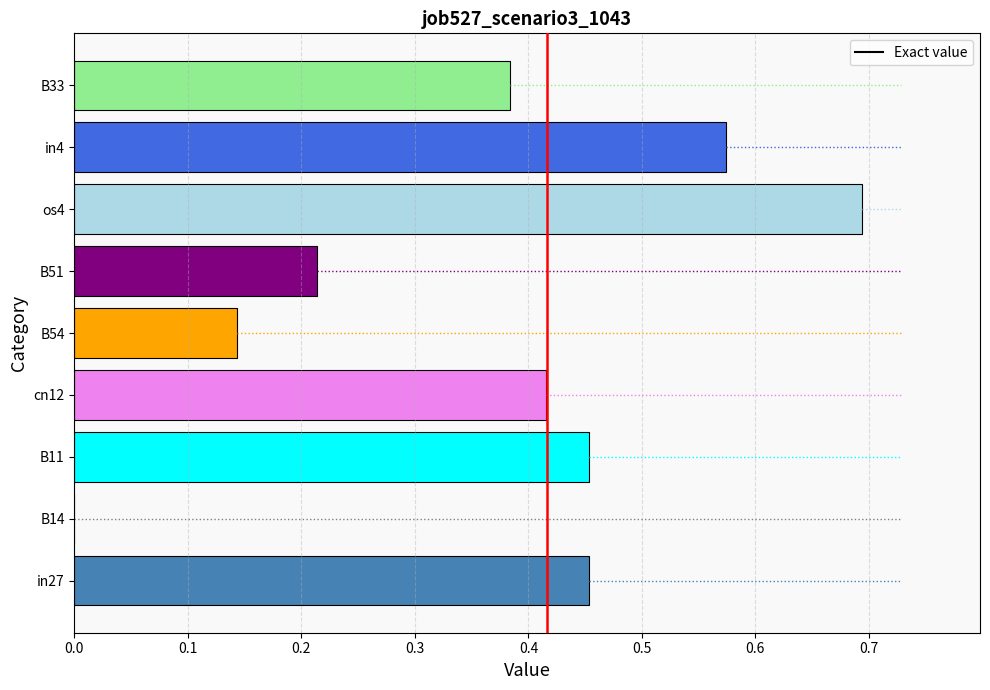

What is the sum of all values?

3.3